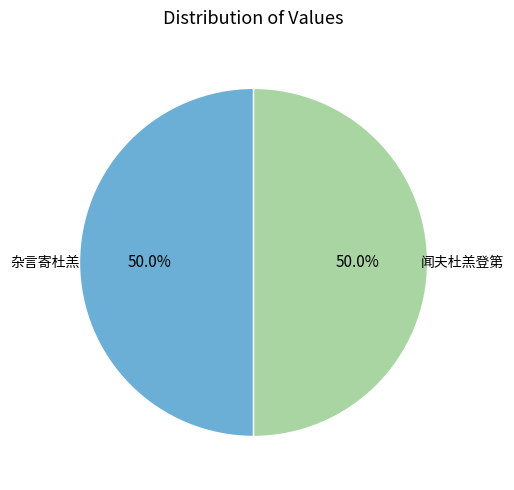

What percentage is NOT represented by 闻夫杜羔登第?

50.0%